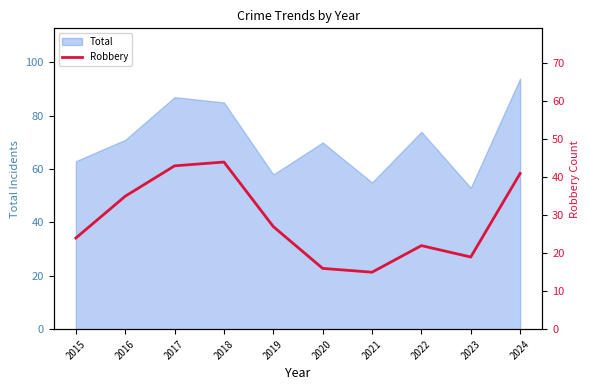

Is it true that Total equals 17 at 2023?

False